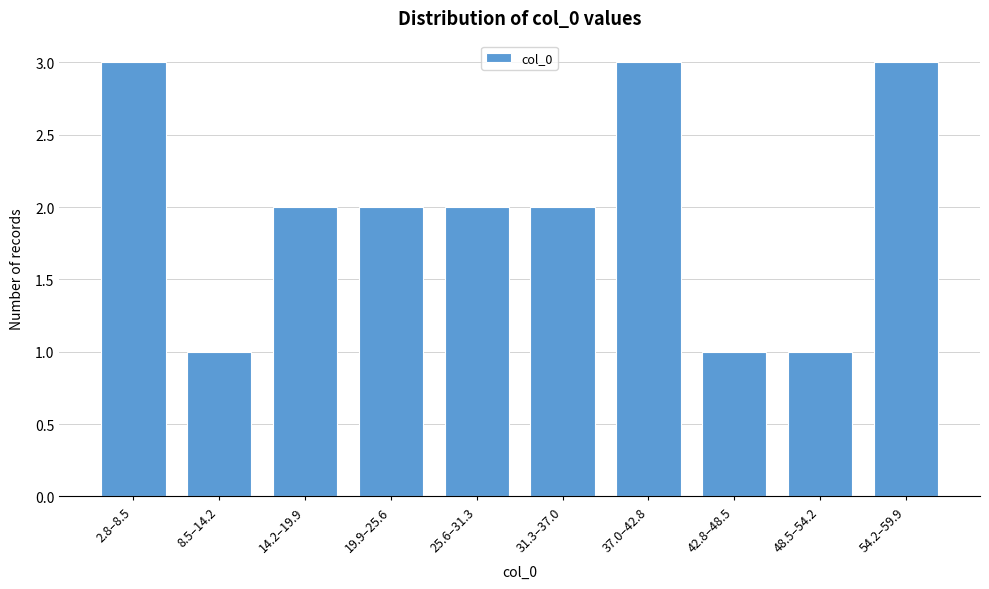

Reading left to right, transcribe all the data shown in this chart.

2.8–8.5=3	8.5–14.2=1	14.2–19.9=2	19.9–25.6=2	25.6–31.3=2	31.3–37.0=2	37.0–42.8=3	42.8–48.5=1	48.5–54.2=1	54.2–59.9=3